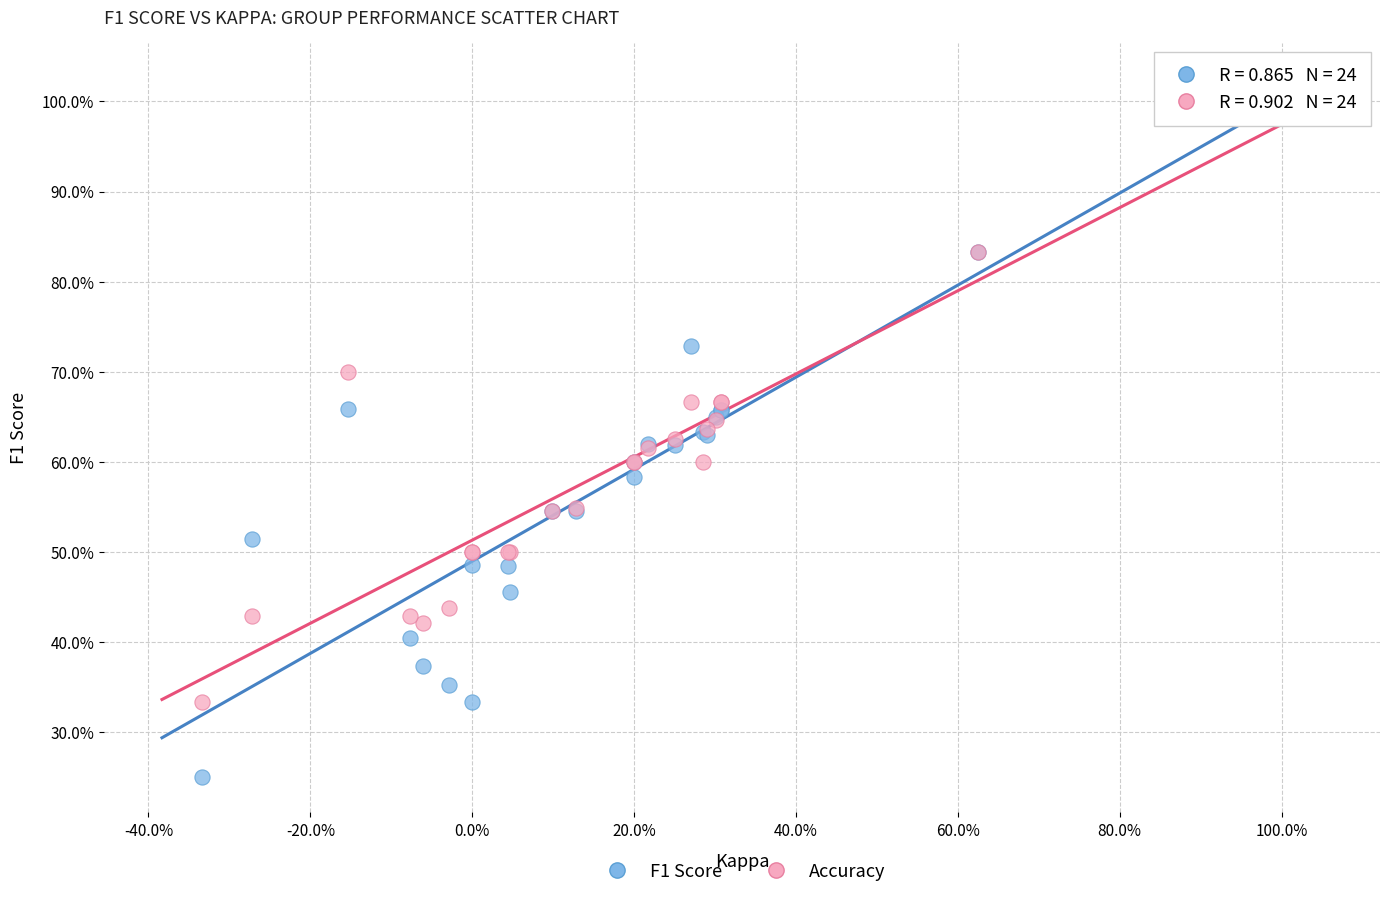

Which series has the widest spread of Y values?

F1 Score